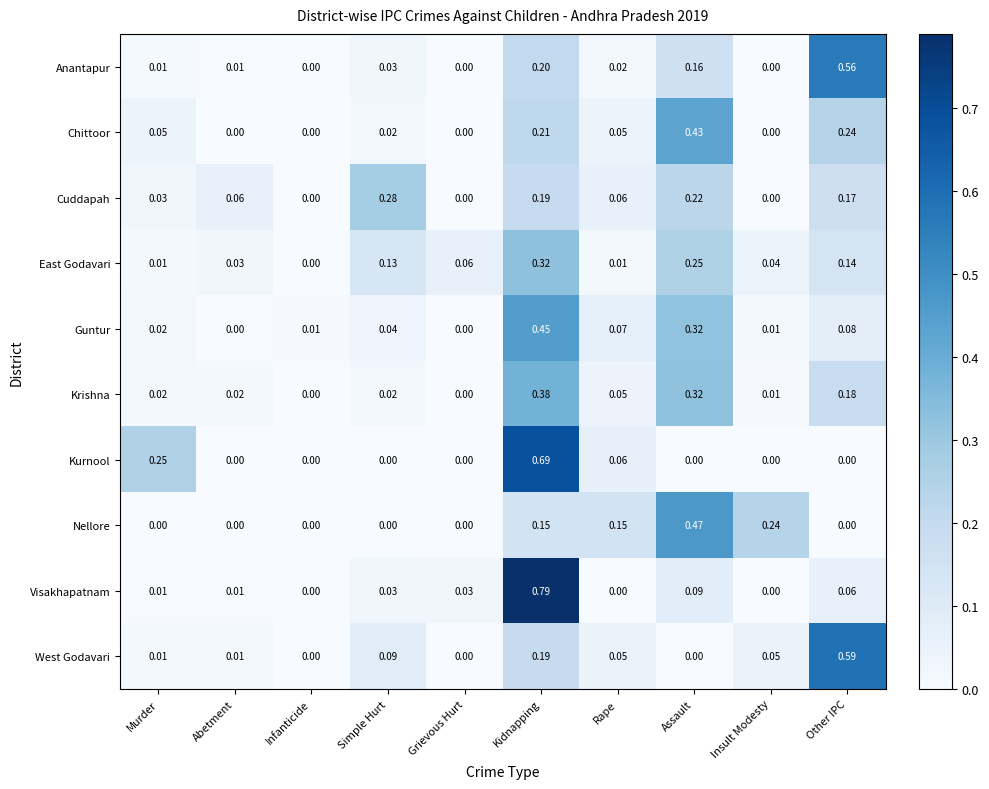

Between Insult Modesty and Other IPC, which series saw the biggest shift?

Anantapur